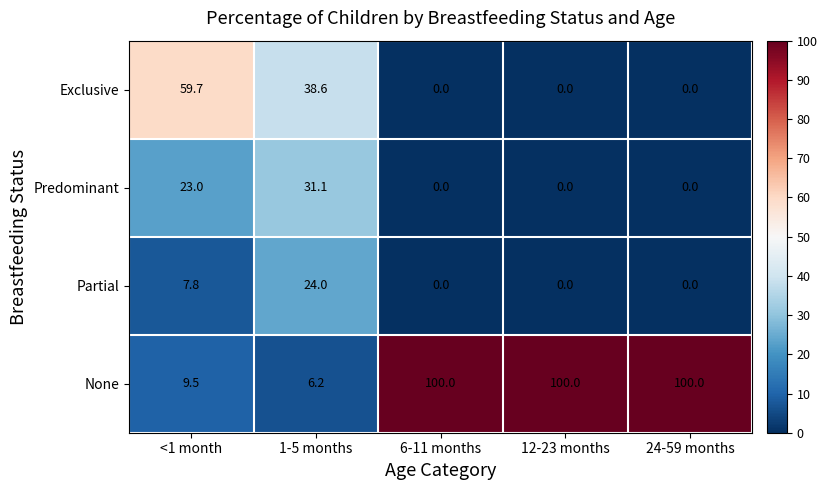

Is it true that Partial equals 0.0 at 6-11 months?

True